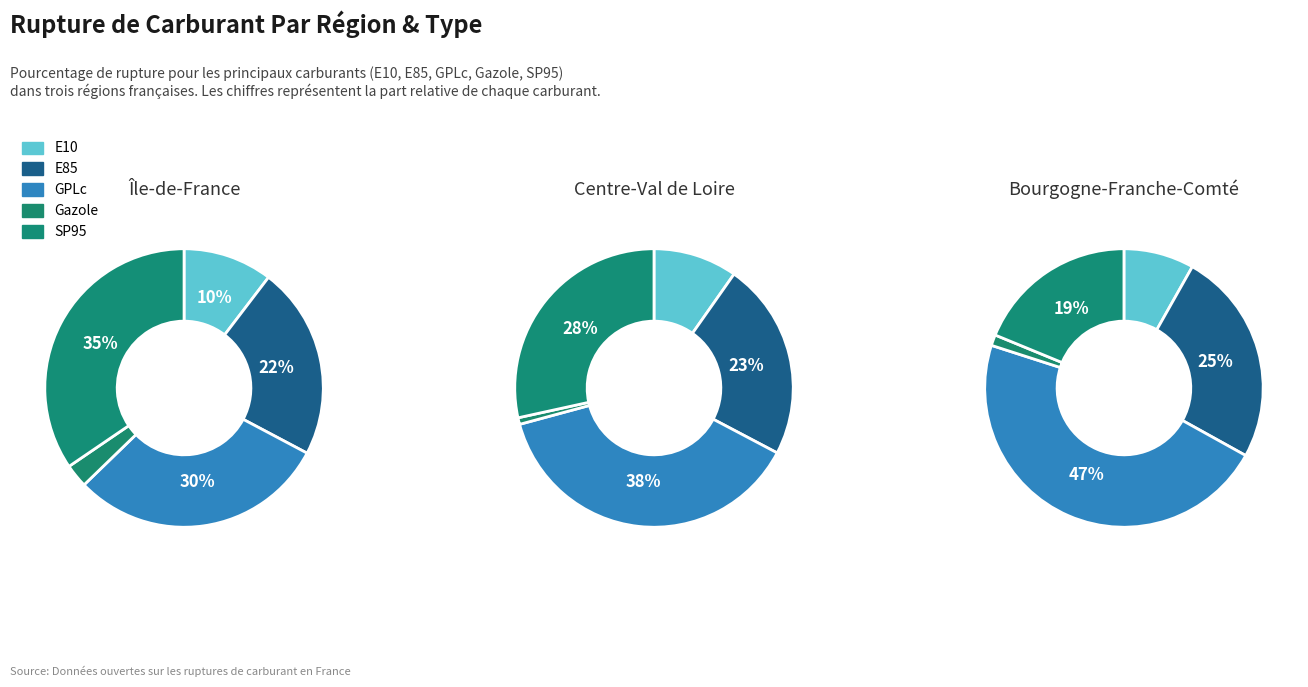

Which category has the biggest portion of the pie?

GPLc